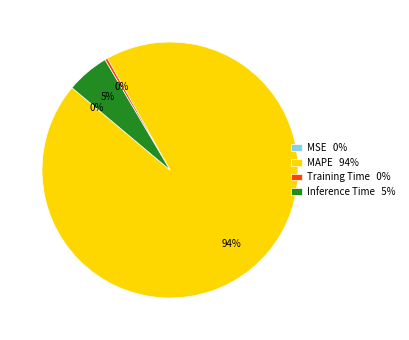

Between MAPE and Training Time, which is larger?

MAPE